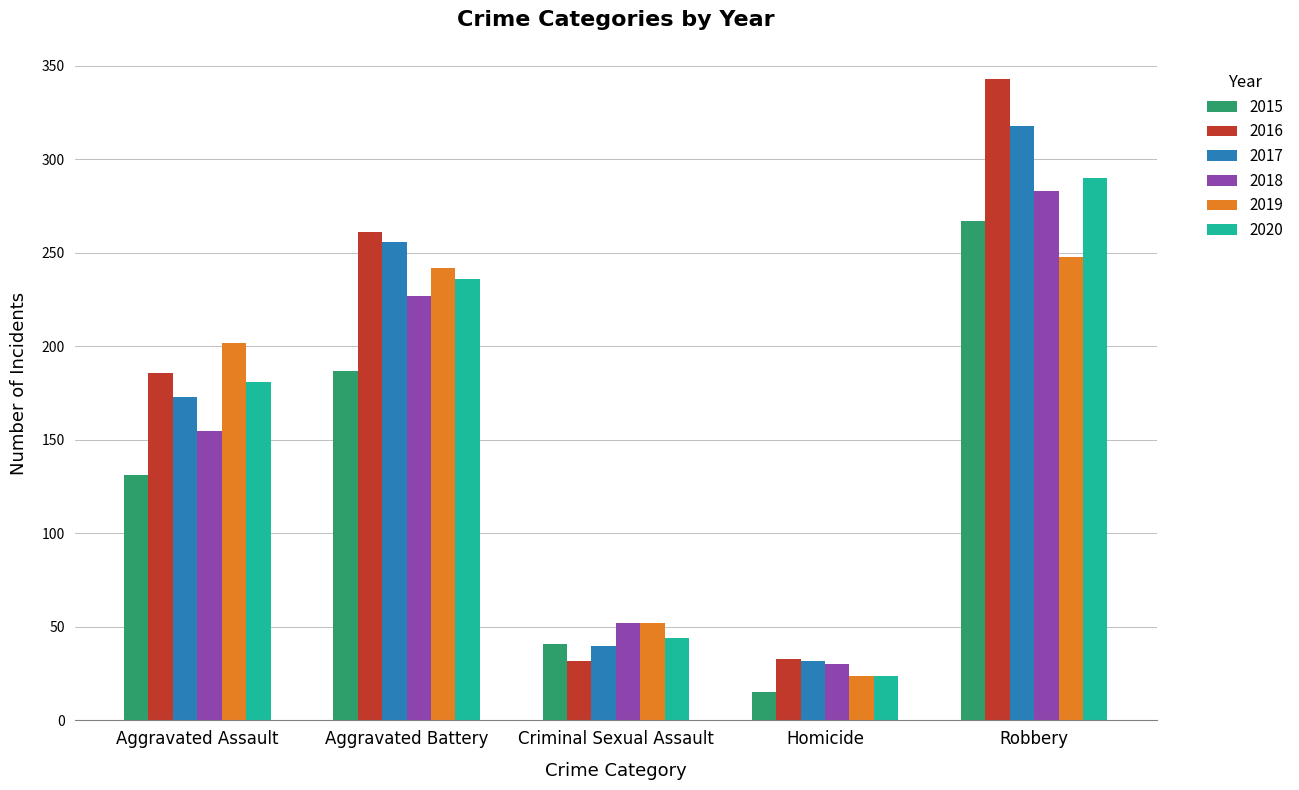

What is the total value across all series at Homicide?

158